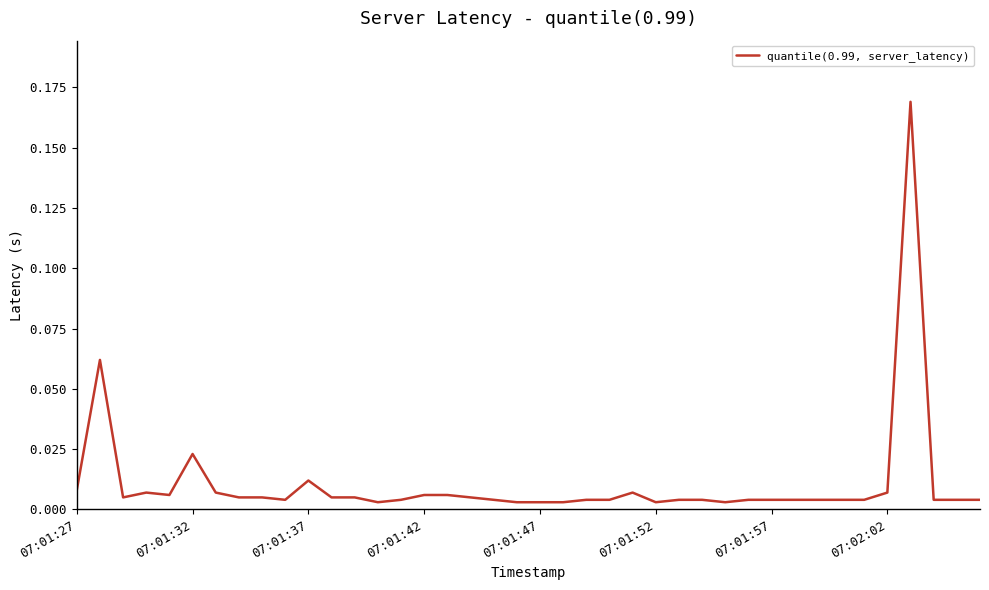

What is the greatest value displayed?

0.2